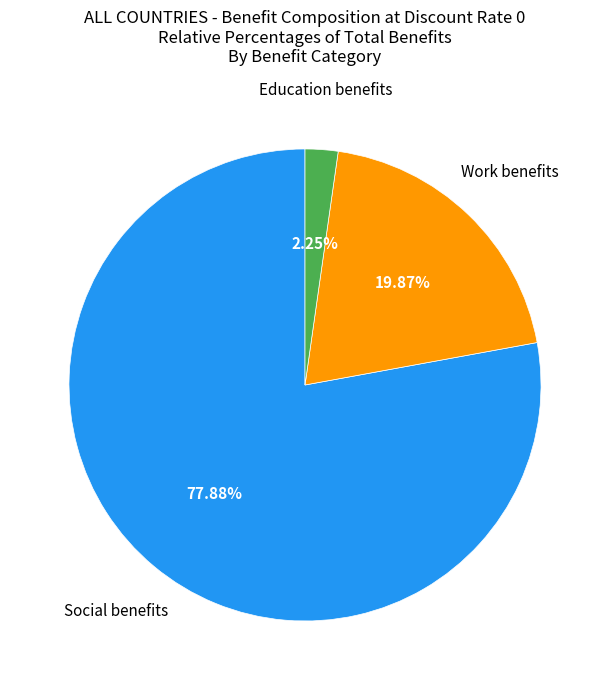

How many segments does this pie chart have?

3